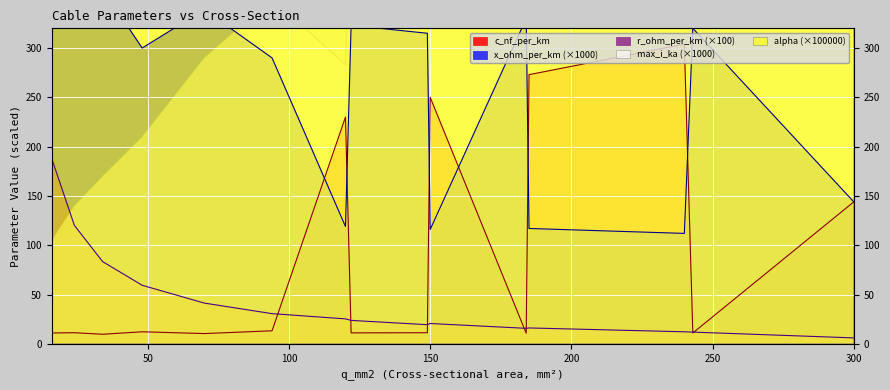

How many lines are shown in the chart?

3